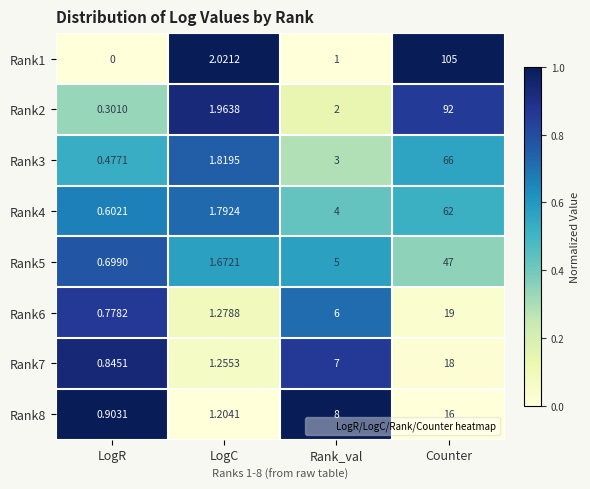

List the labels in order of Rank4 value, largest first.

Counter, Rank_val, LogC, LogR